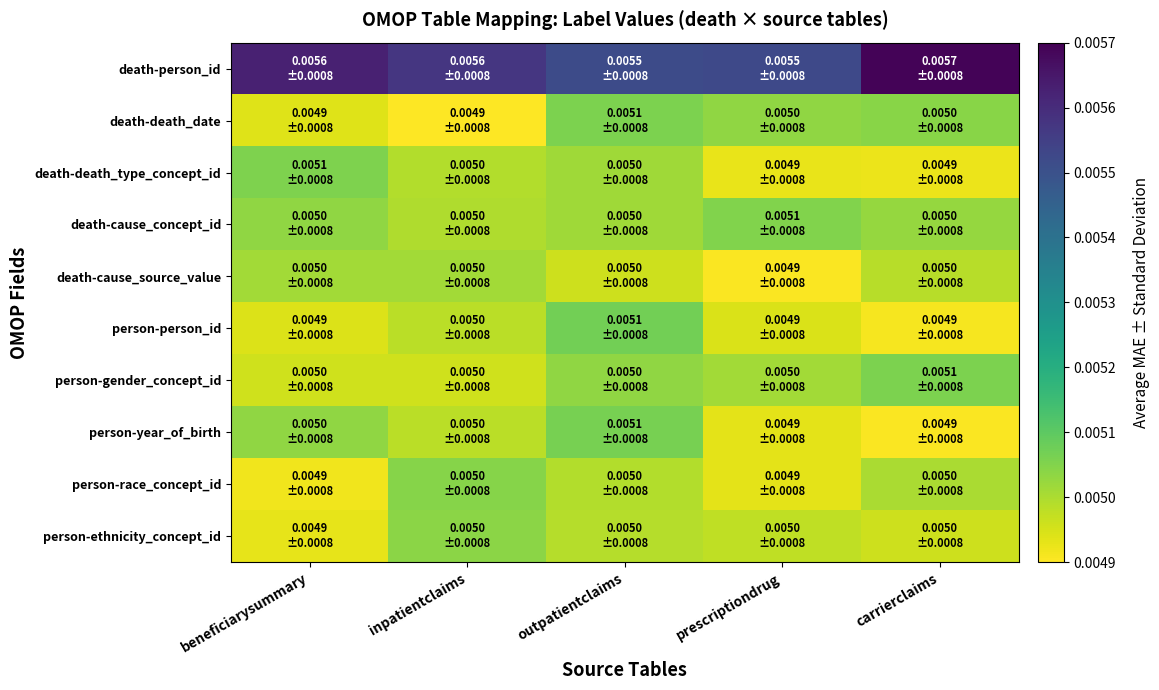

Which series has the widest spread of values?

death-person_id